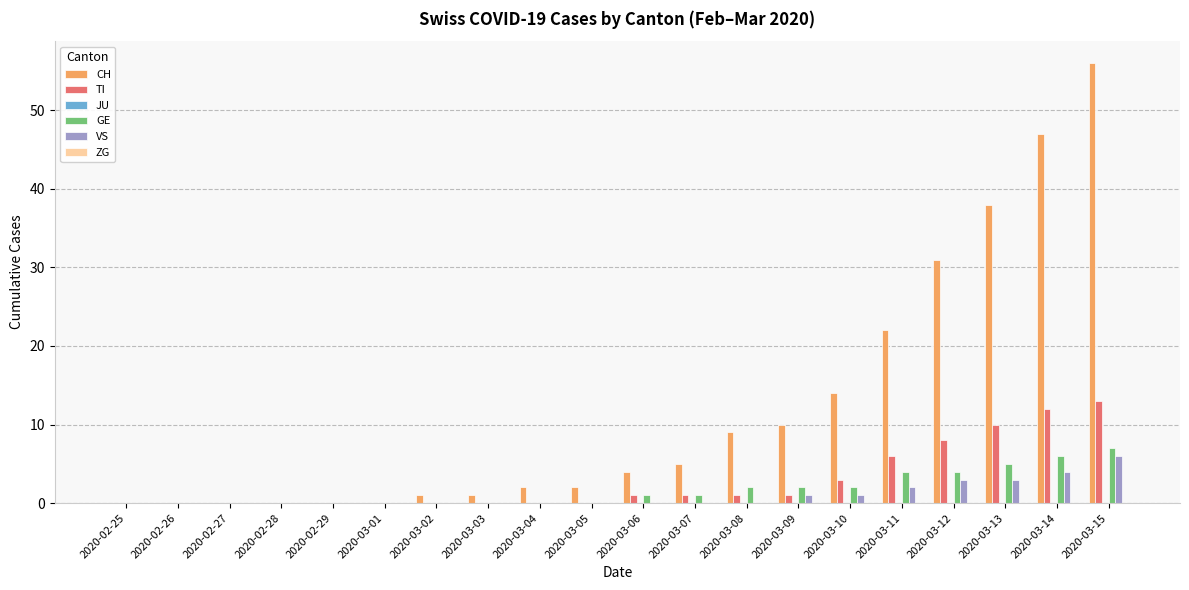

Where is CH nearest to the value 28?

2020-03-12